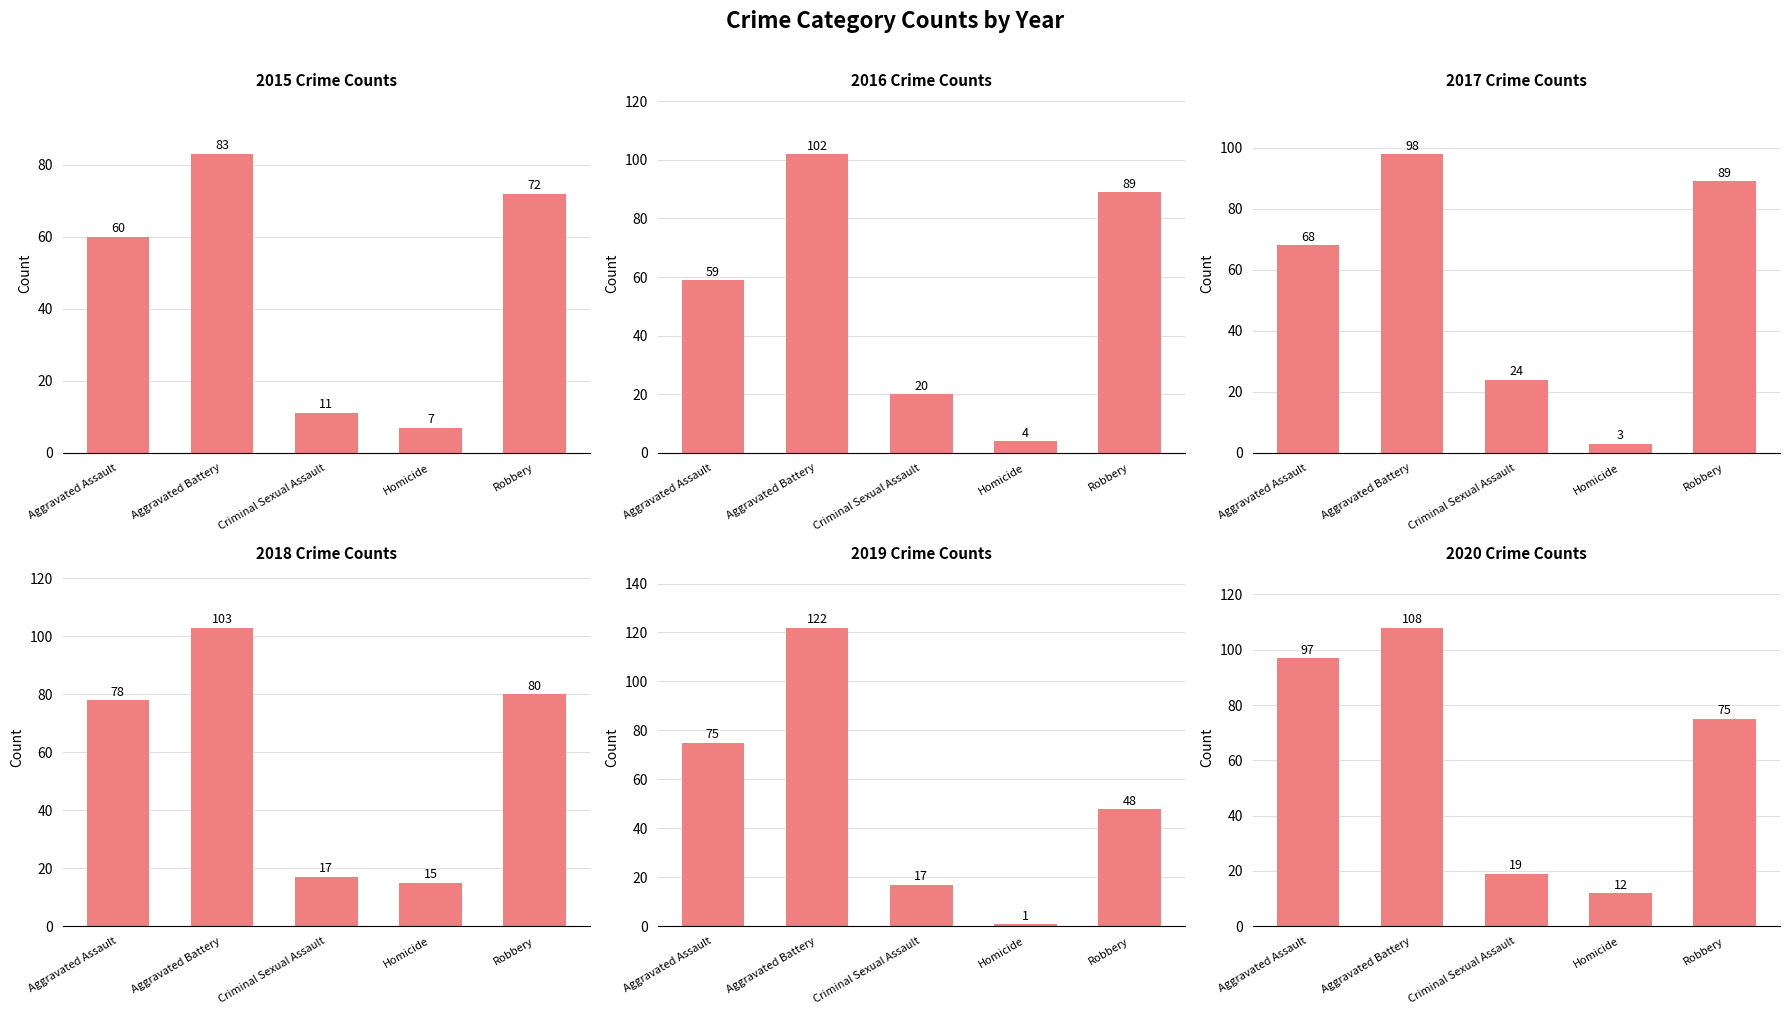

What is the difference between the 2018 values at Homicide and Criminal Sexual Assault?

2